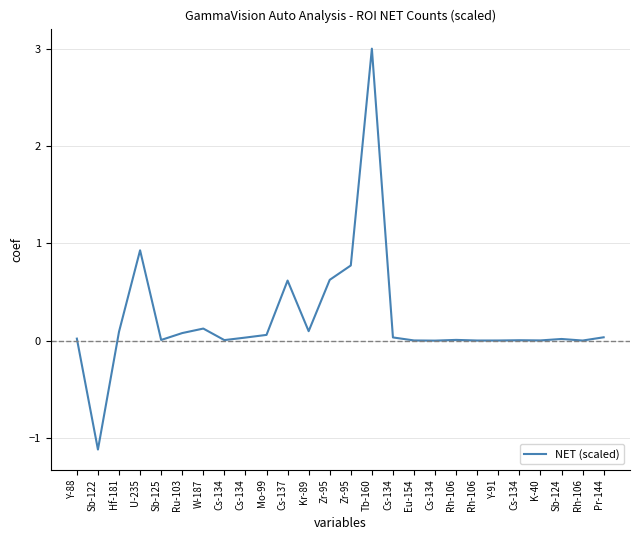

Is this an area chart (filled region under the line)?

No